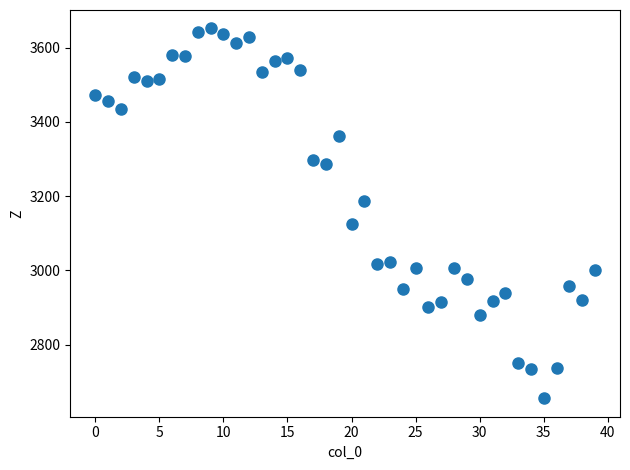

What is the range of Y values (max minus min)?

996.1